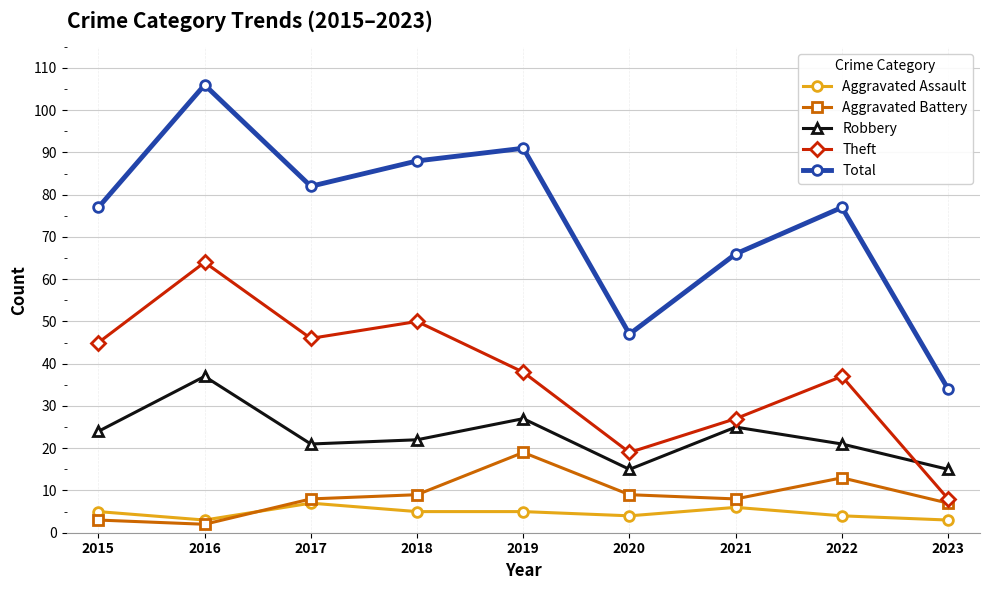

What is the highest value of the Aggravated Assault series?

7